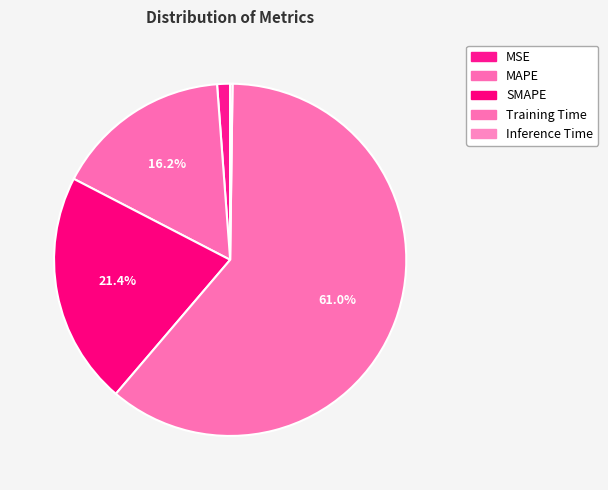

Combined, what portion of the pie is MSE and MAPE?

17.4%